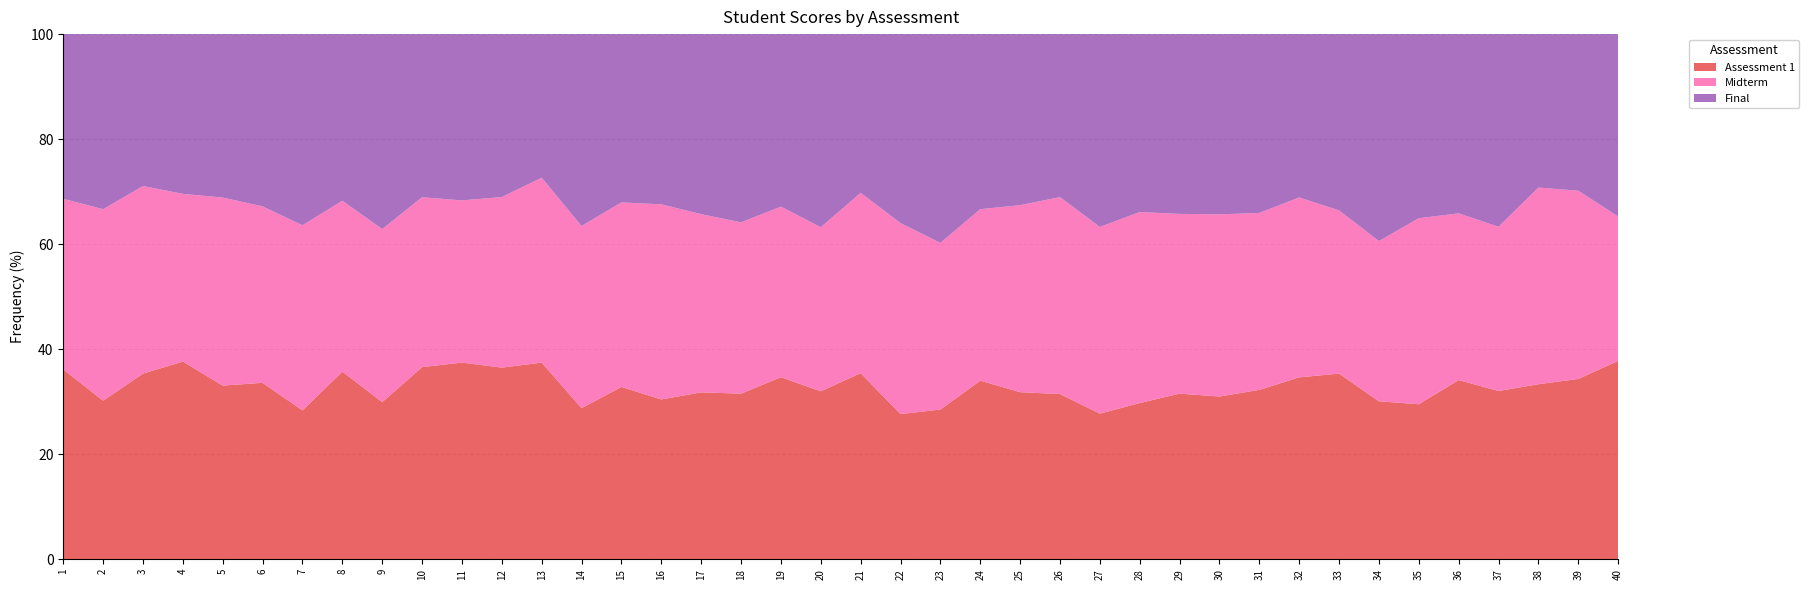

Reading left to right, extract all data points from this chart.

Assessment 1: 1=98	2=77	3=99	4=99	5=85	6=84	7=74	8=89	9=79	10=86	11=97	12=100	13=100	14=78	15=85	16=77	17=89	18=88	19=95	20=87	21=95	22=73	23=71	24=100	25=84	26=73	27=71	28=72	29=82	30=84	31=90	32=88	33=99	34=71	35=80	36=100	37=83	38=81	39=91	40=99
Midterm: 1=88	2=93	3=100	4=84	5=92	6=84	7=92	8=81	9=87	10=76	11=80	12=89	13=94	14=94	15=91	16=94	17=95	18=91	19=89	20=85	21=92	22=96	23=79	24=96	25=94	26=87	27=91	28=88	29=89	30=94	31=94	32=87	33=87	34=72	35=96	36=93	37=81	38=91	39=95	40=72
Final: 1=85	2=85	3=81	4=80	5=80	6=82	7=95	8=79	9=98	10=73	11=82	12=85	13=73	14=99	15=83	16=82	17=96	18=100	19=90	20=100	21=81	22=95	23=99	24=98	25=86	26=72	27=94	28=82	29=89	30=93	31=95	32=79	33=94	34=93	35=95	36=100	37=95	38=71	39=79	40=91